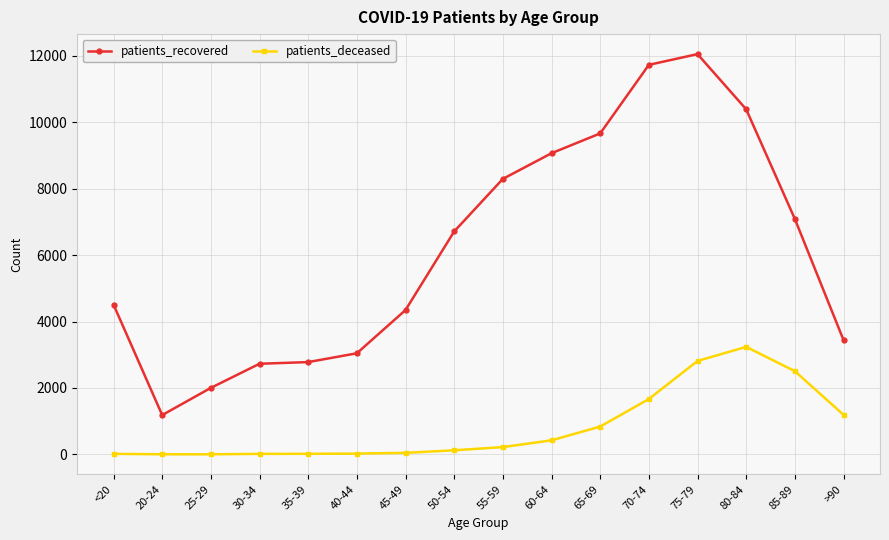

True or false: patients_deceased and patients_recovered cross at least once.

False